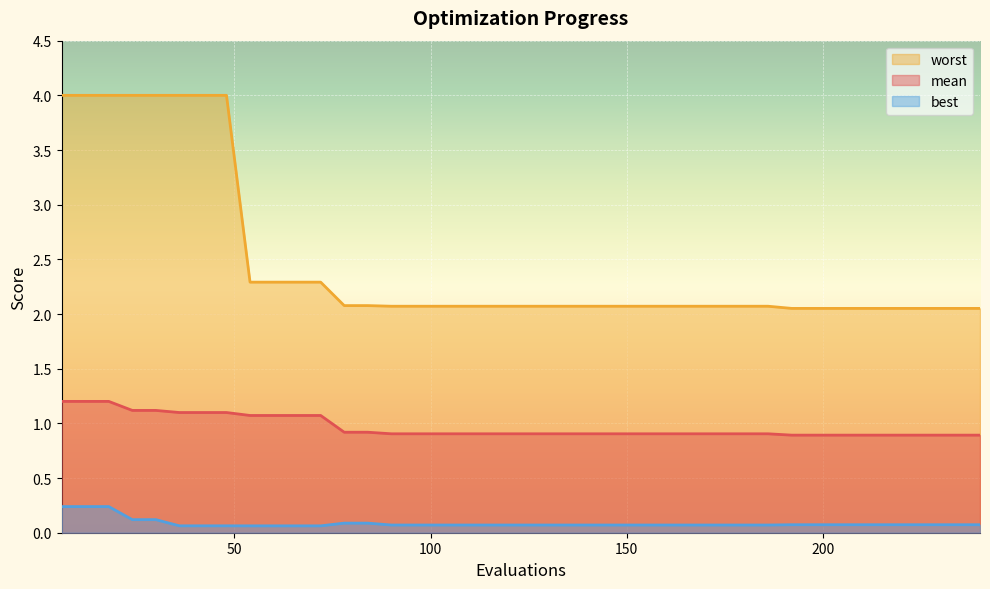

True or false: best and mean intersect in this chart.

False